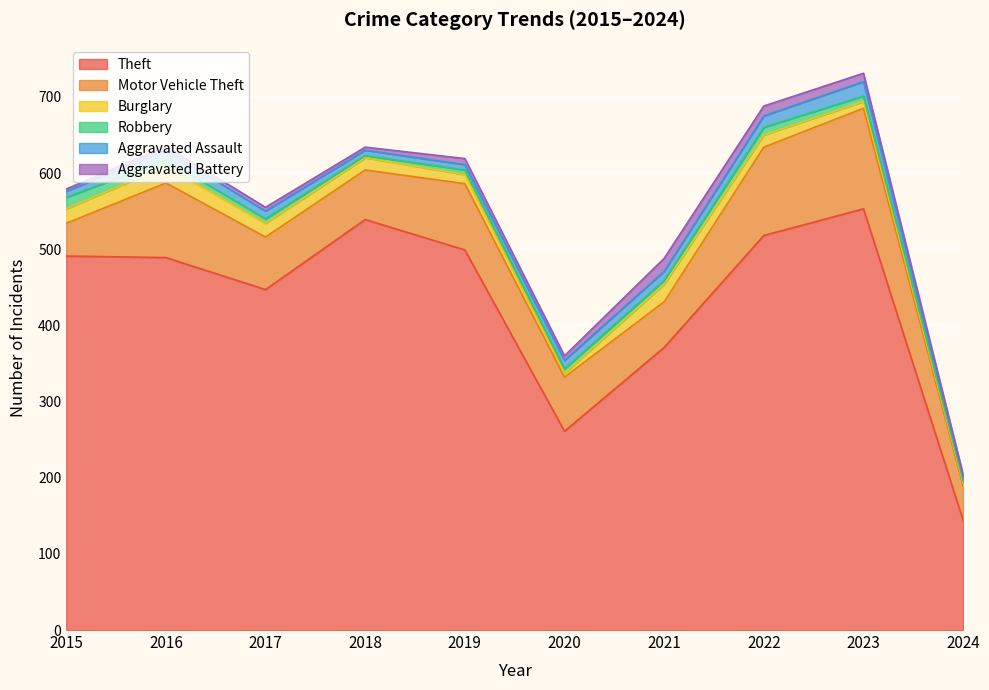

Which category has the highest value in the Motor Vehicle Theft series?

2023